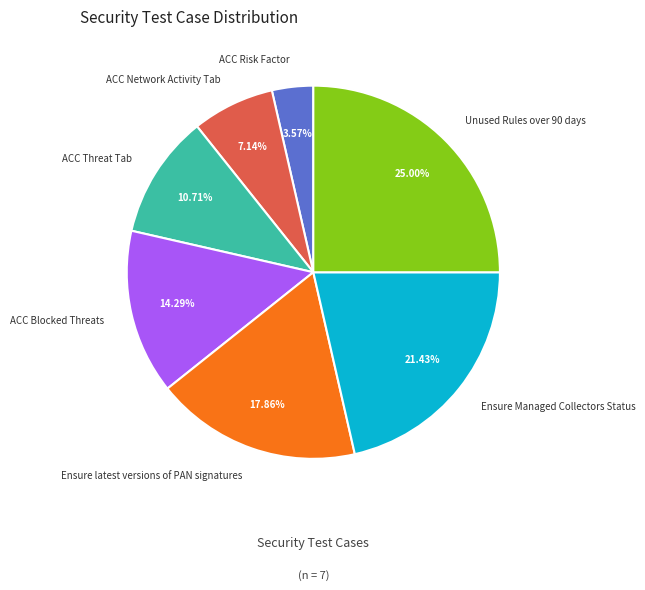

Rank the categories by value from lowest to highest.

ACC Risk Factor, ACC Network Activity Tab, ACC Threat Tab, ACC Blocked Threats, Ensure latest versions of PAN signatures, Ensure Managed Collectors Status, Unused Rules over 90 days